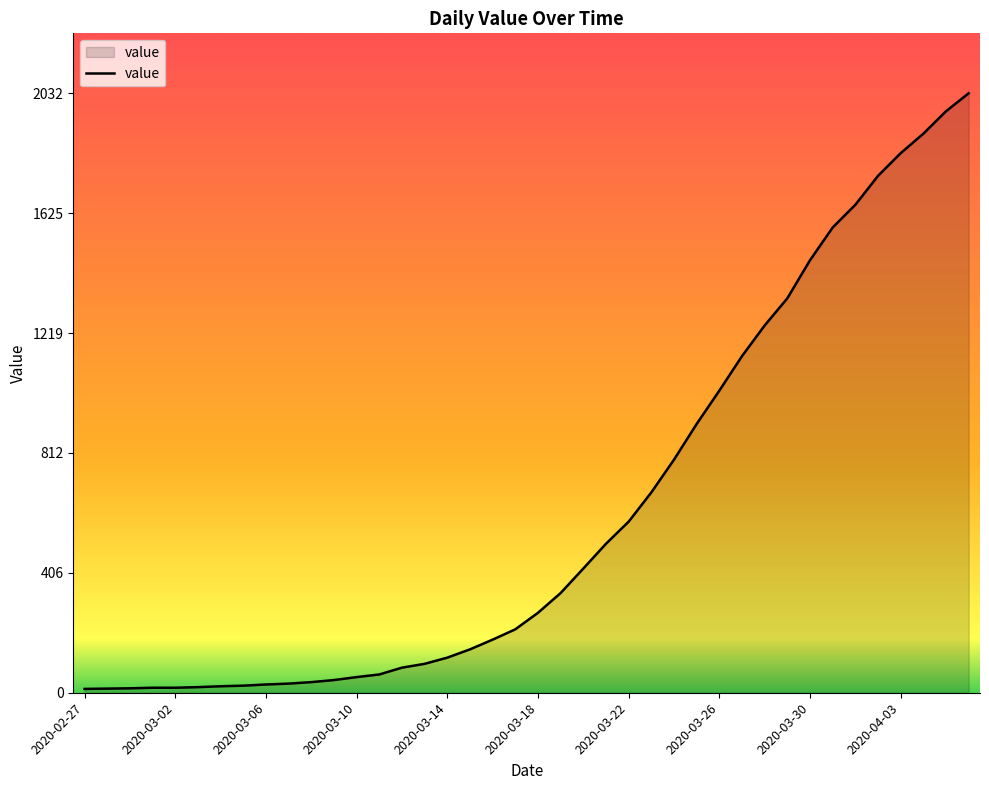

What is the greatest value displayed?

2032